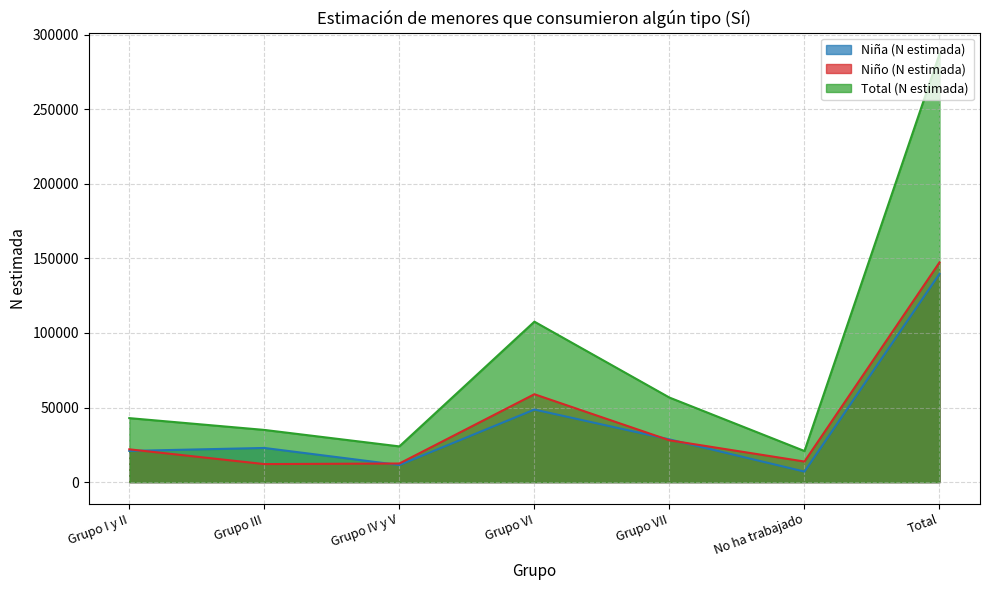

At which category does Niño (N estimada) reach its first local valley?

Grupo III